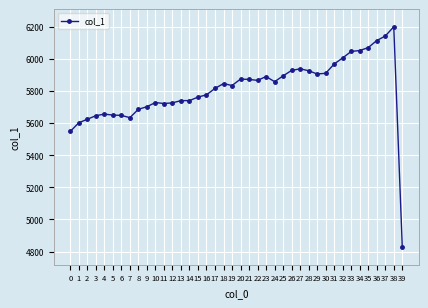

At which category does the chart reach its peak across all series?

38